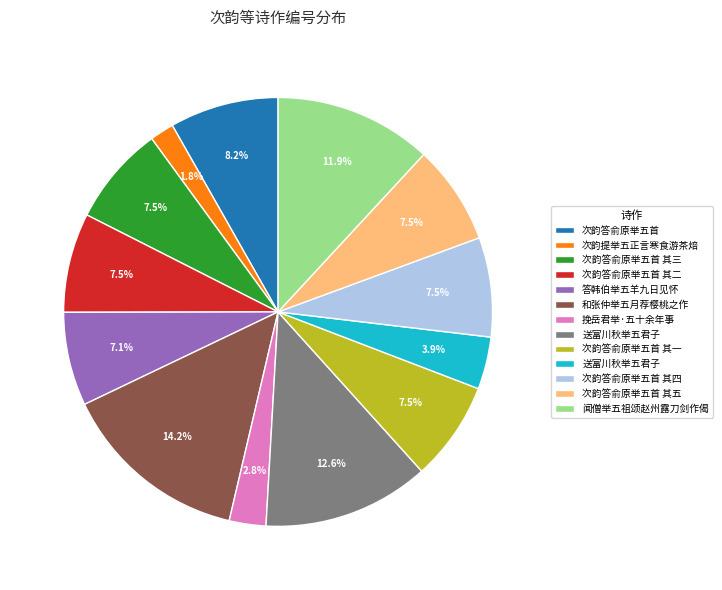

How many slices are in this pie chart?

13